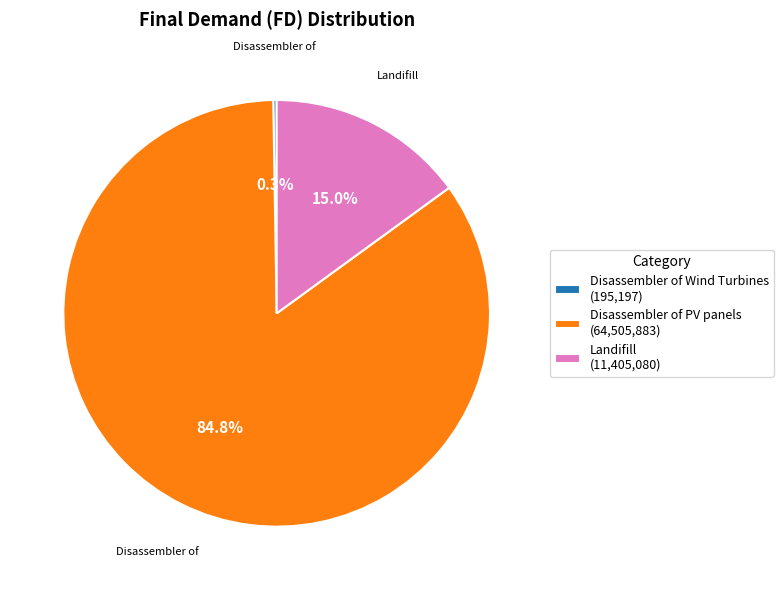

Does any single category account for the majority?

Yes